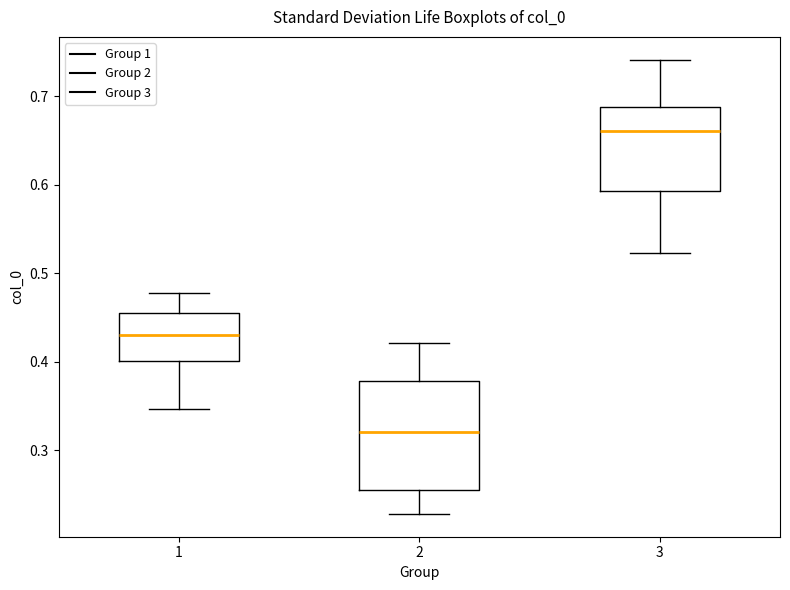

Comparing the boxes themselves (not the whiskers), which one is the tallest?

2